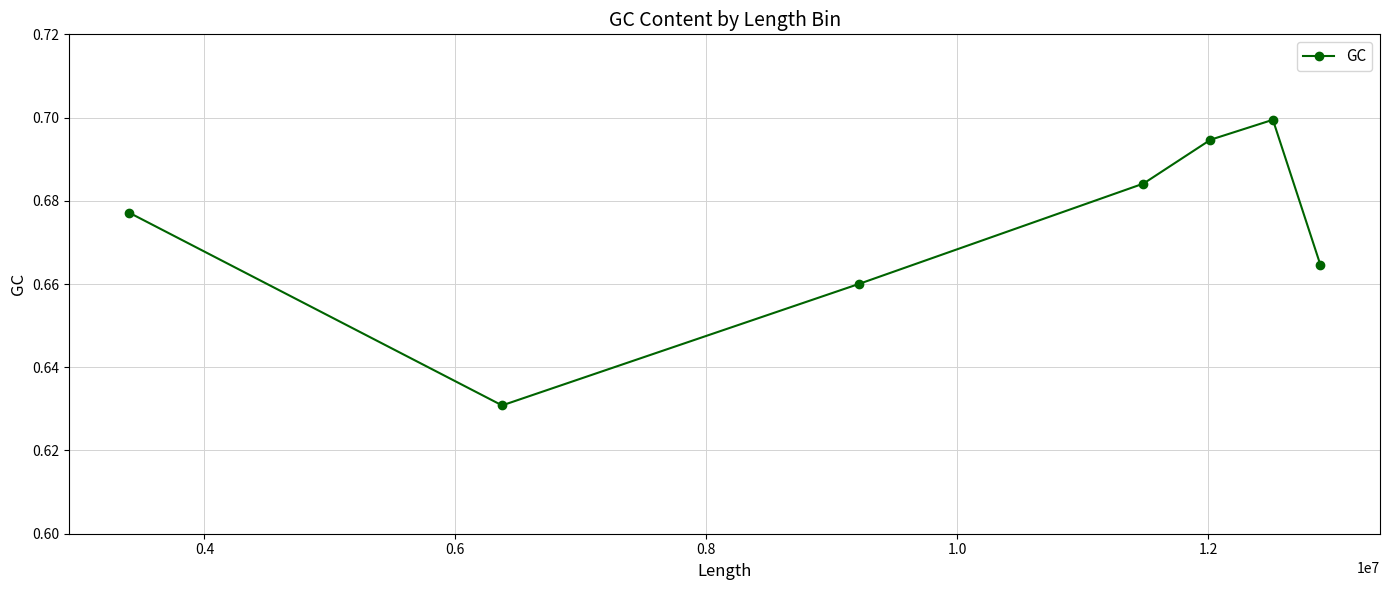

True or false: there are more than 1 points higher than both neighbors.

False